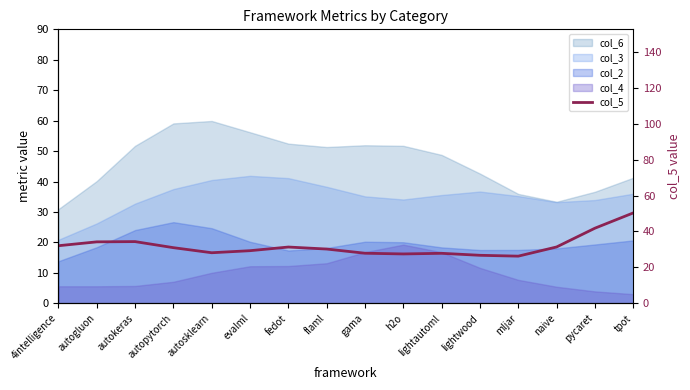

What is the sum of all values?

510.0